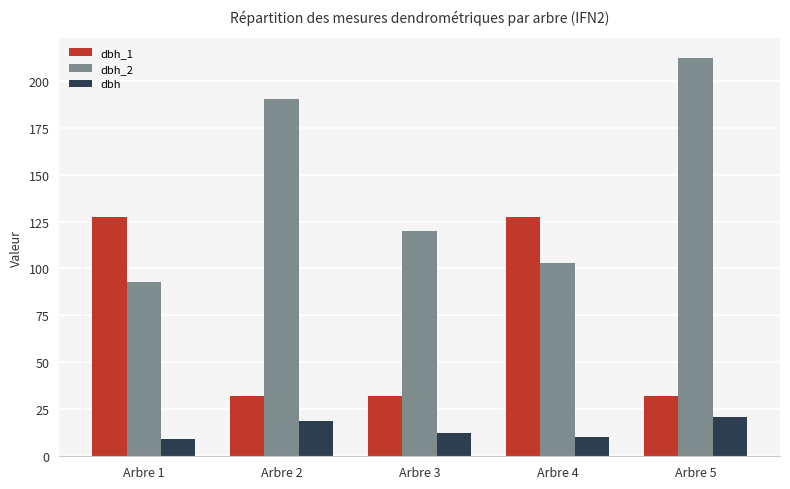

What is the minimum value shown in the chart?

9.4